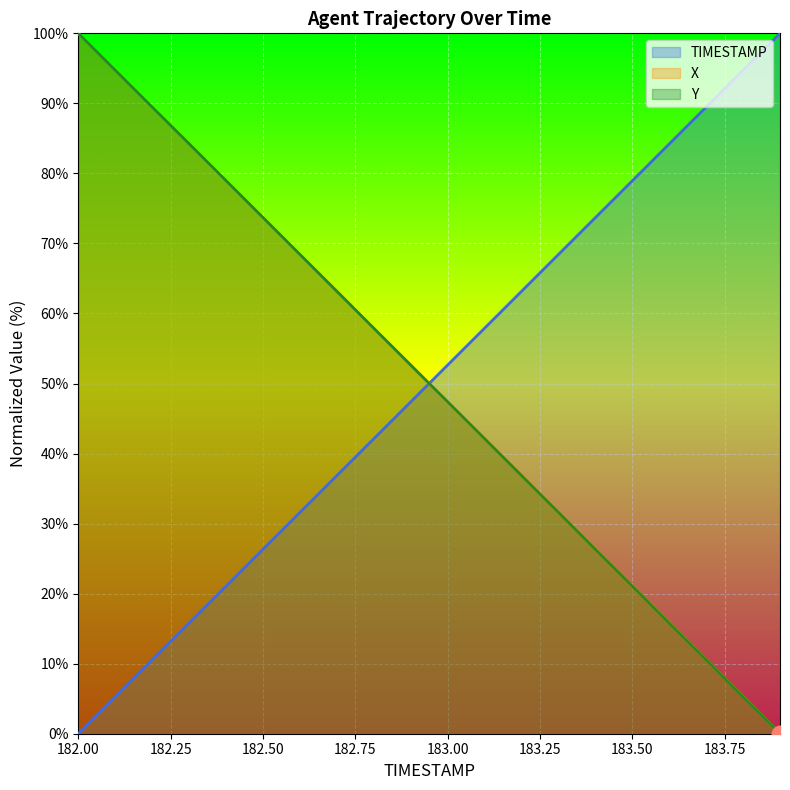

How many categories are shown in the chart?

20